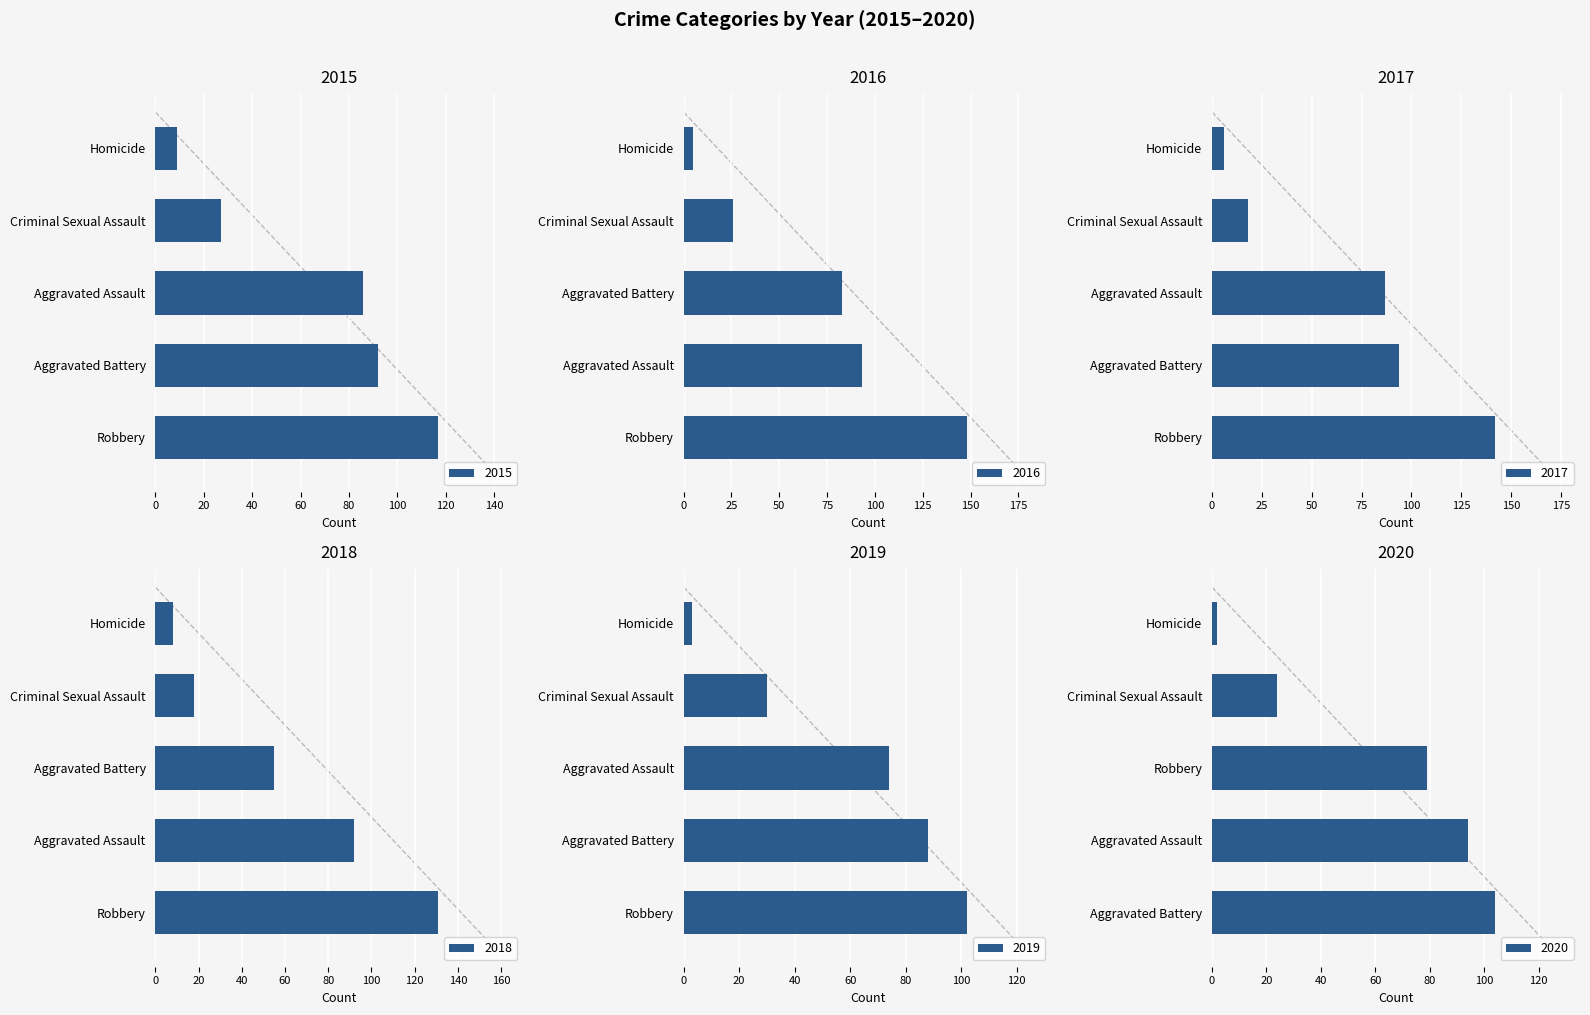

At which category does the chart reach its peak across all series?

Robbery